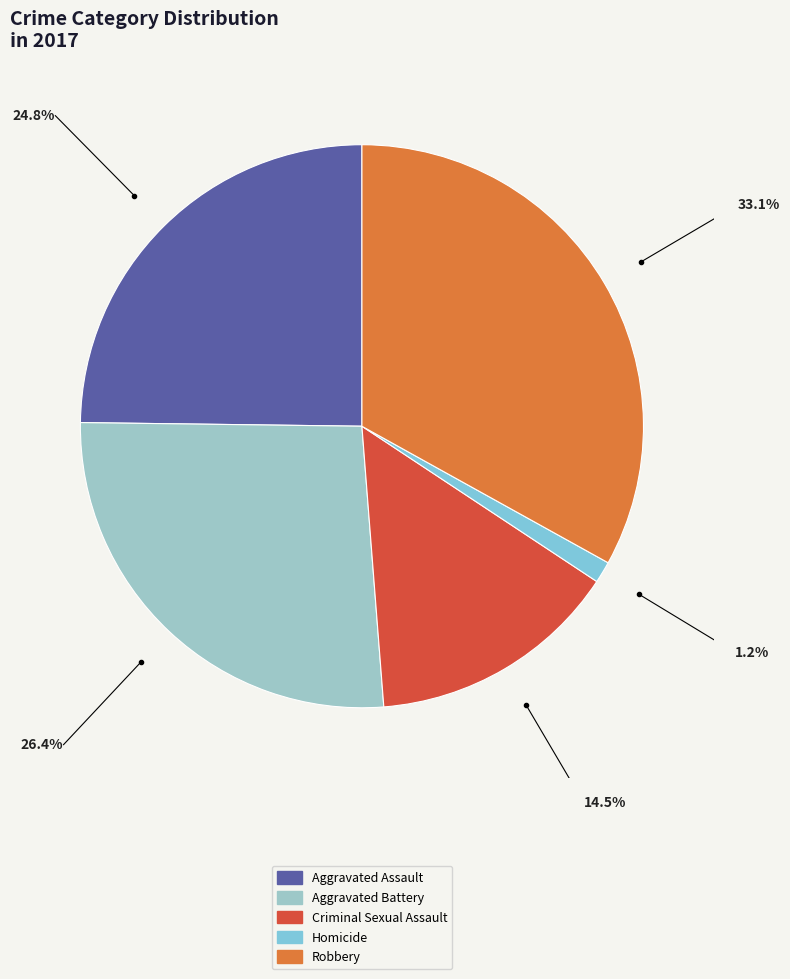

To the nearest percent, what percentage of the pie is Homicide?

1%